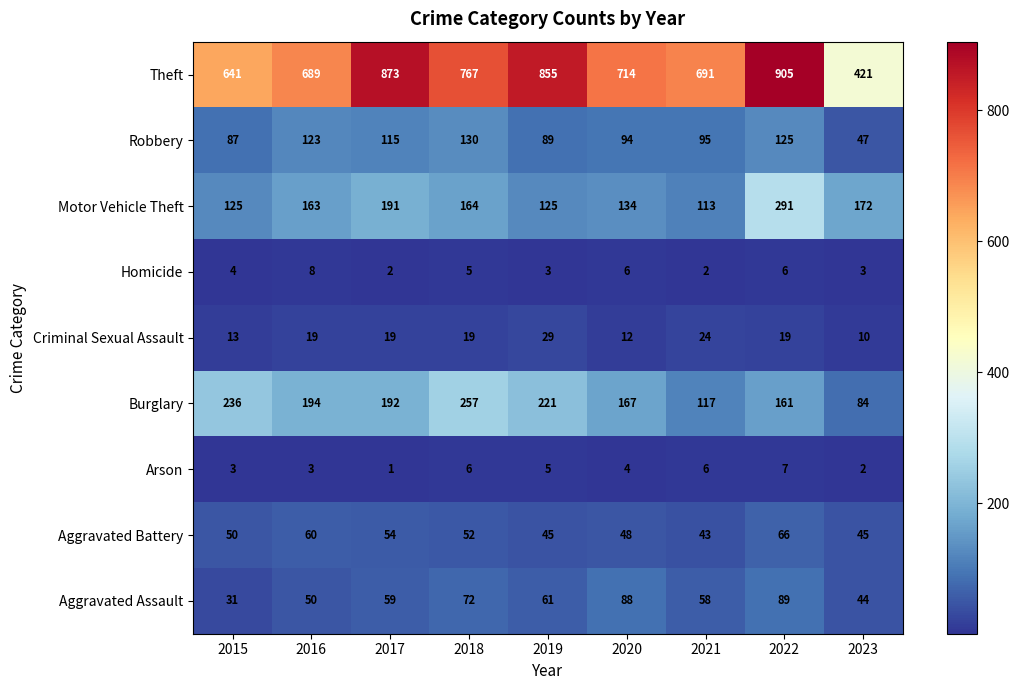

Is it true that Theft equals 1227 at 2018?

False